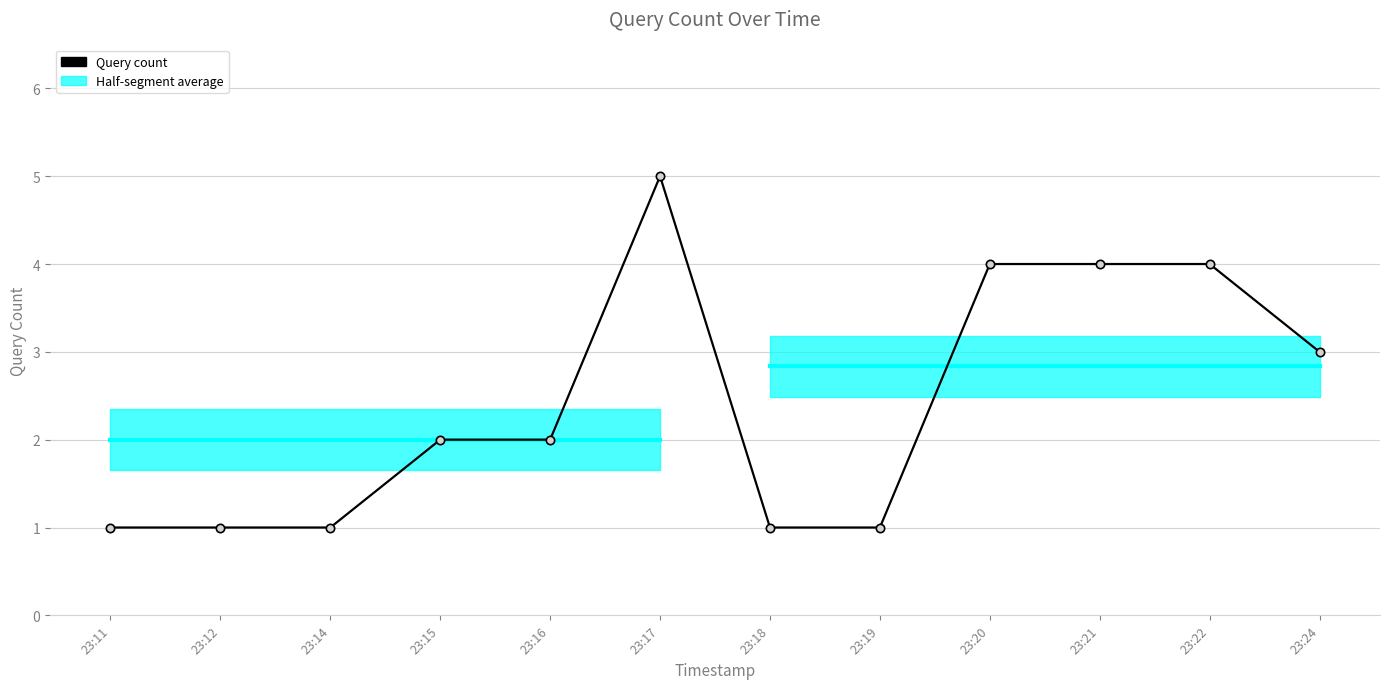

What is the change in value from 23:15 to 23:17?

+3